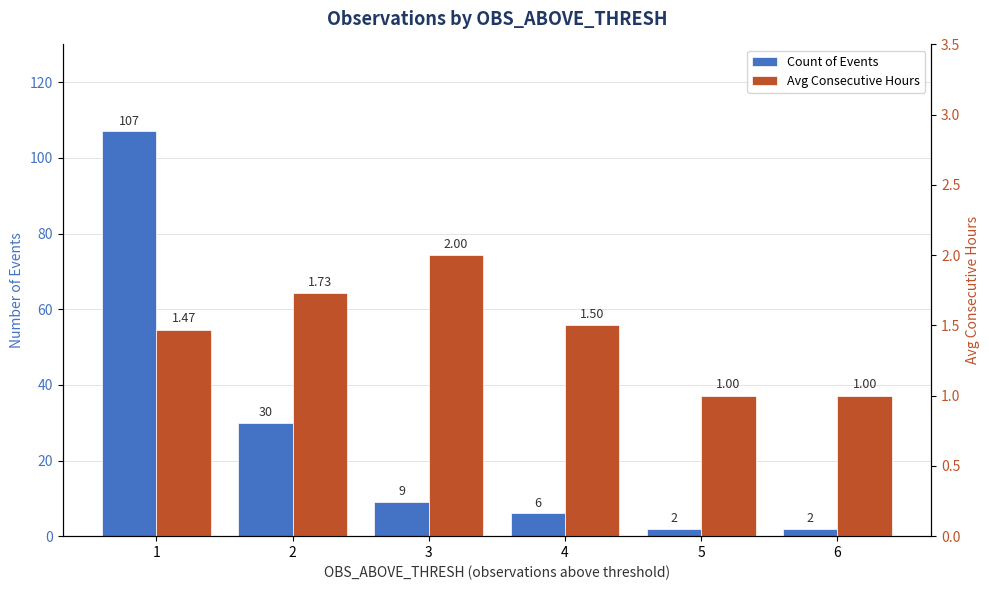

What is the difference between the second highest and second lowest values in the Count of Events series?

28.0